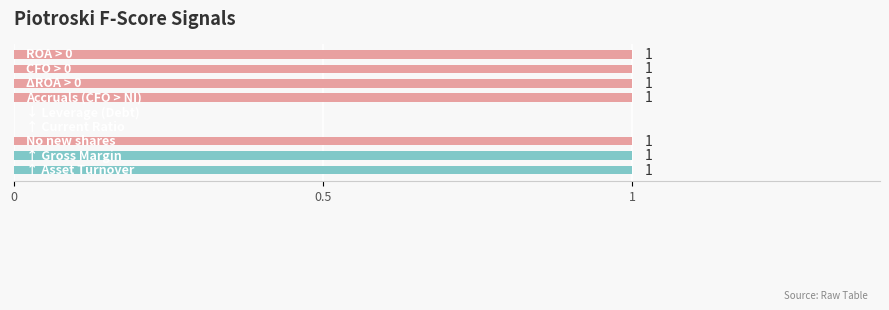

What is the sum of all values?

7